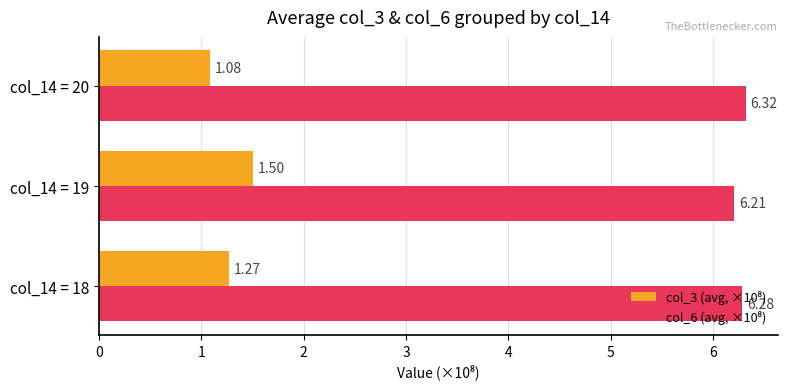

At which category is the sum across all series the highest?

col_14 = 19